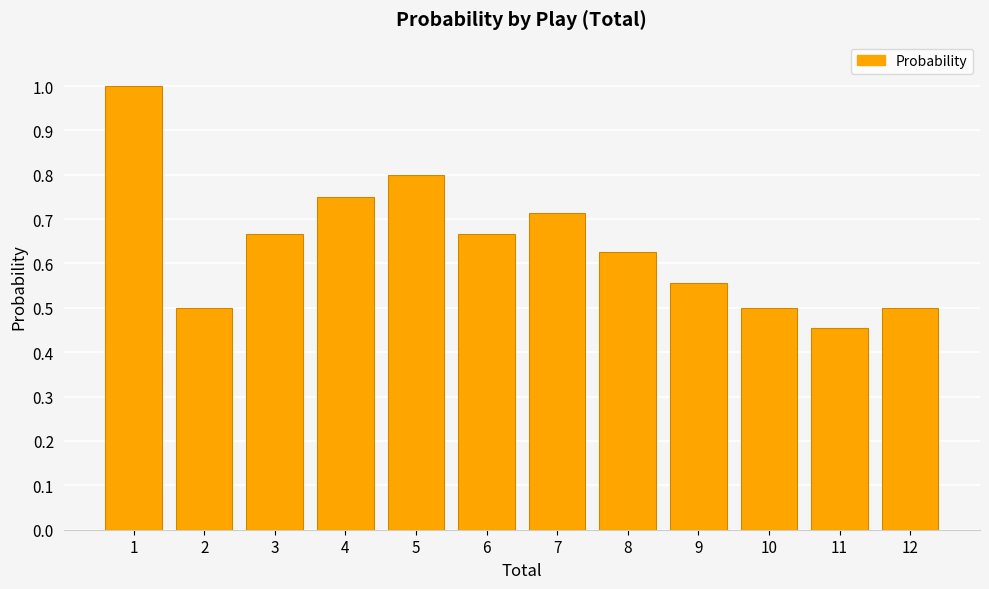

The chart shows a value of 0.3 at 7. True or false?

False